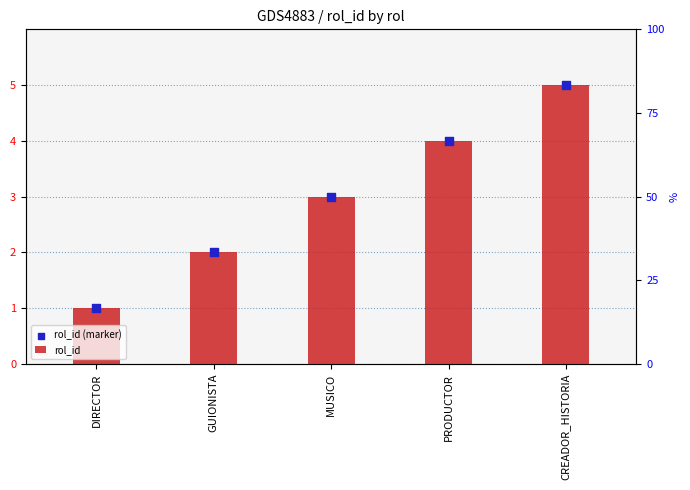

Is the value of rol_id at PRODUCTOR greater than the value of rol_id (marker) at CREADOR_HISTORIA?

No